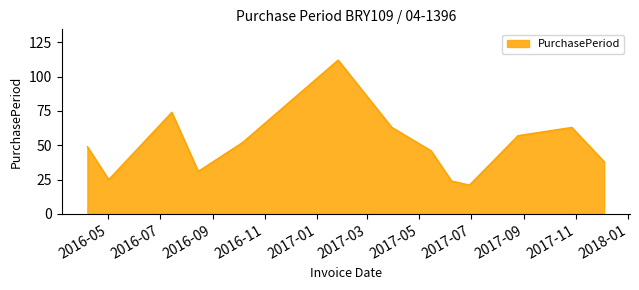

What is the greatest value displayed?

112